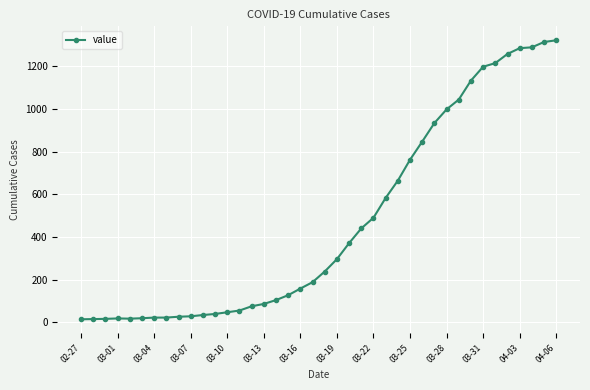

What is the maximum value shown in the chart?

1322